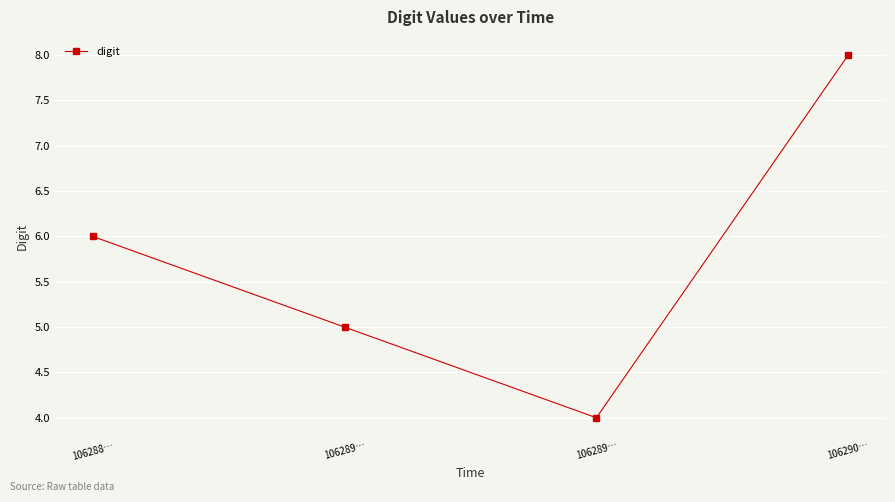

Is this an area chart (filled region under the line)?

No